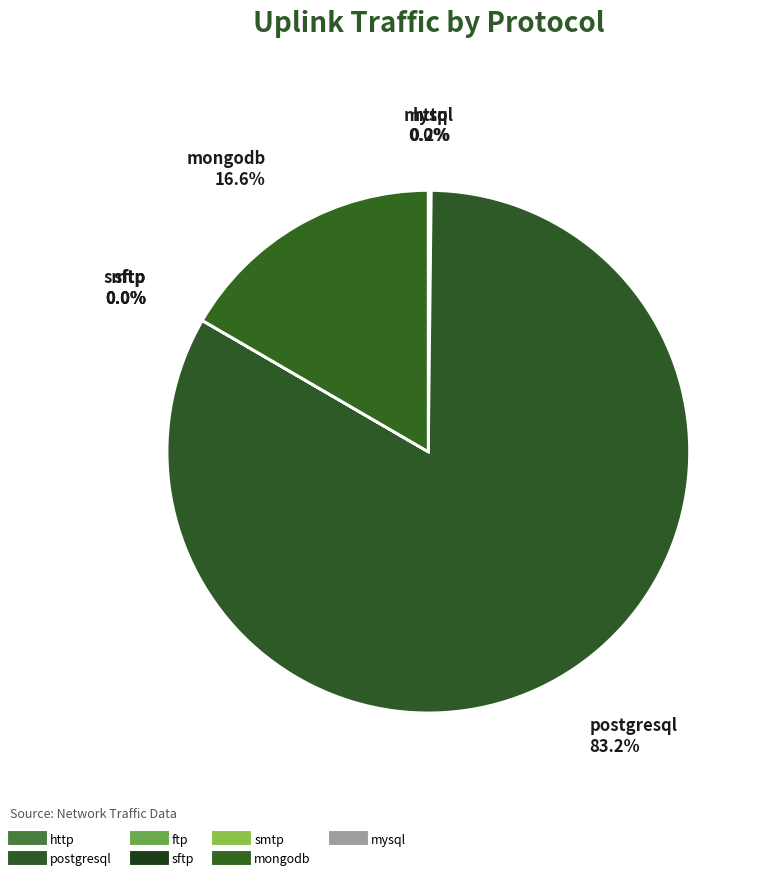

Which slice represents more than half of the pie?

postgresql